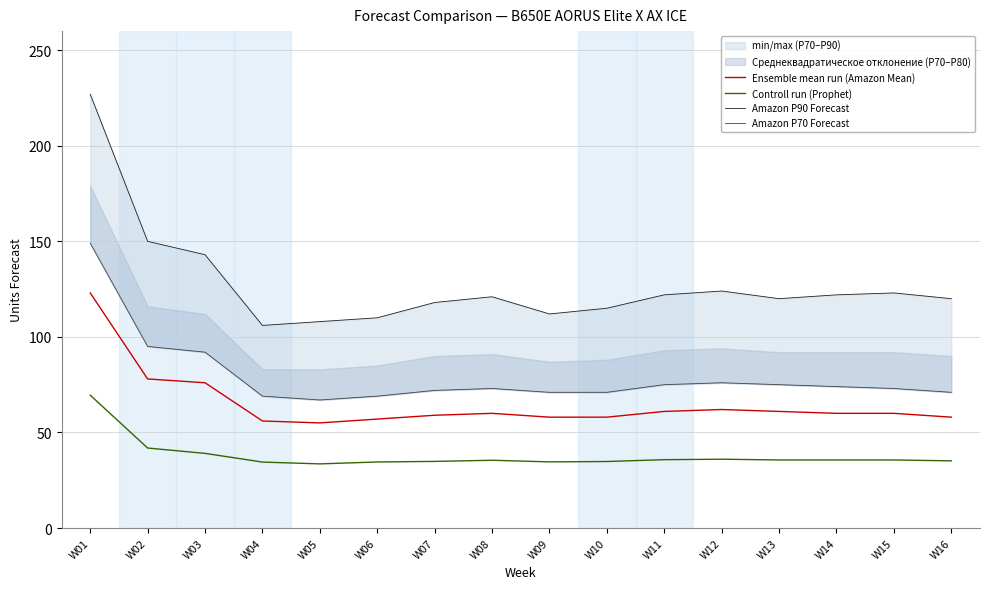

What is the value of the Ensemble mean run (Amazon Mean) point at the 7th from the left?

59.0